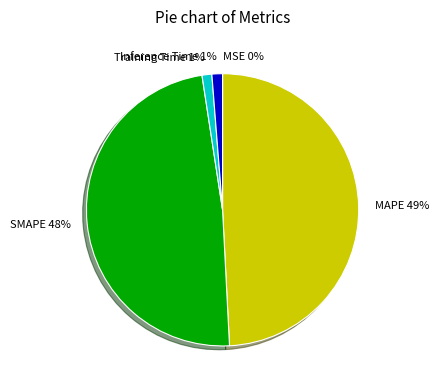

Is it true that Inference Time is 1% of the pie?

True